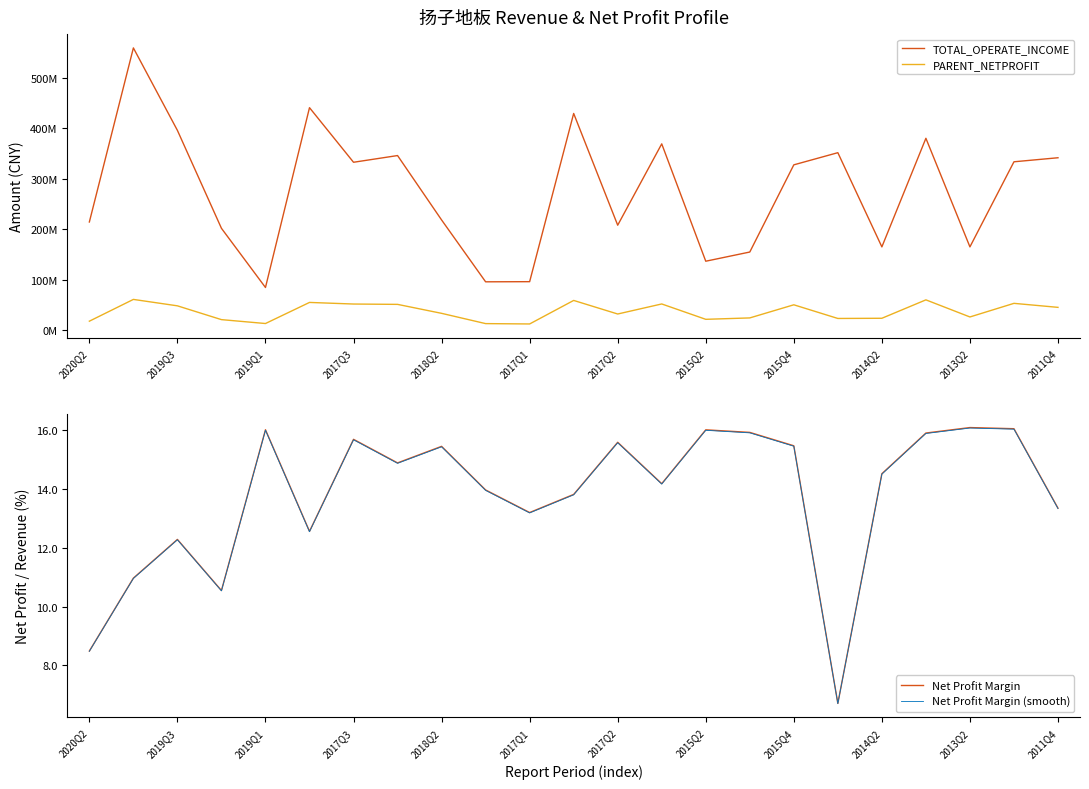

The Net Profit Margin series shows 14.5 at 2014Q2. True or false?

True